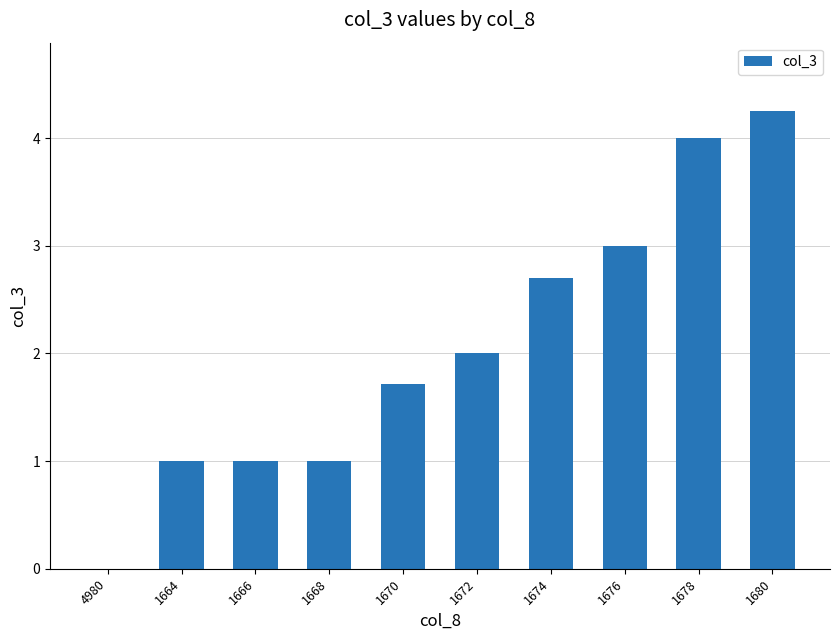

Read the value at 1672.

2.0